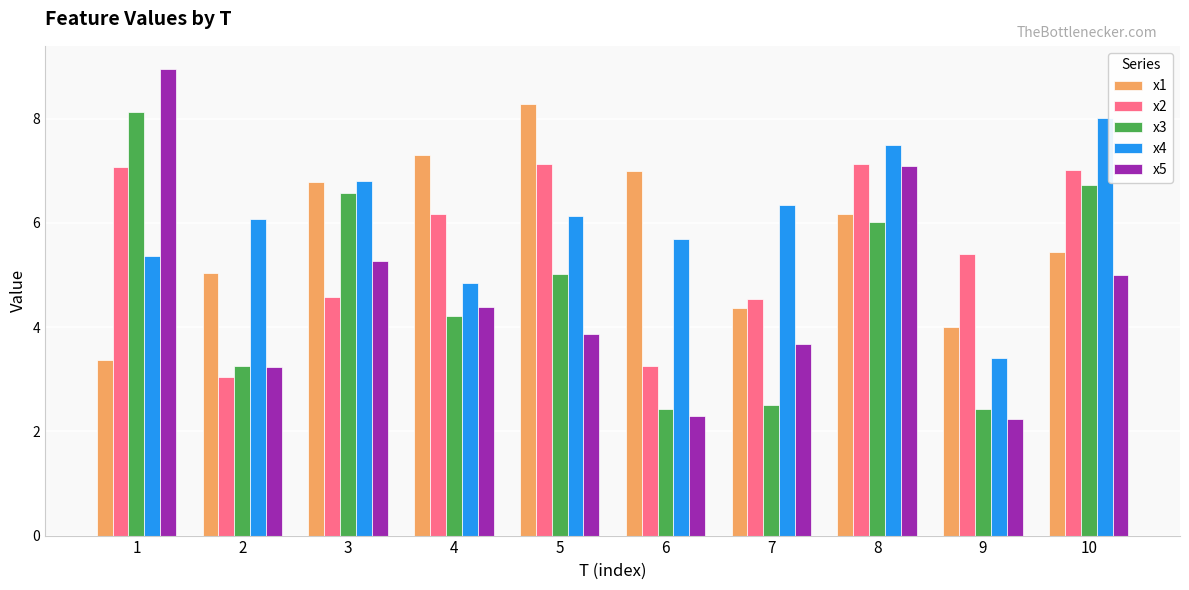

Reading right to left, list all the values displayed in this chart.

x1: 10=5.4	9=4.0	8=6.2	7=4.4	6=7.0	5=8.3	4=7.3	3=6.8	2=5.0	1=3.4
x2: 10=7.0	9=5.4	8=7.1	7=4.5	6=3.3	5=7.1	4=6.2	3=4.6	2=3.0	1=7.1
x3: 10=6.7	9=2.4	8=6.0	7=2.5	6=2.4	5=5.0	4=4.2	3=6.6	2=3.2	1=8.1
x4: 10=8.0	9=3.4	8=7.5	7=6.3	6=5.7	5=6.1	4=4.8	3=6.8	2=6.1	1=5.4
x5: 10=5.0	9=2.2	8=7.1	7=3.7	6=2.3	5=3.9	4=4.4	3=5.3	2=3.2	1=8.9